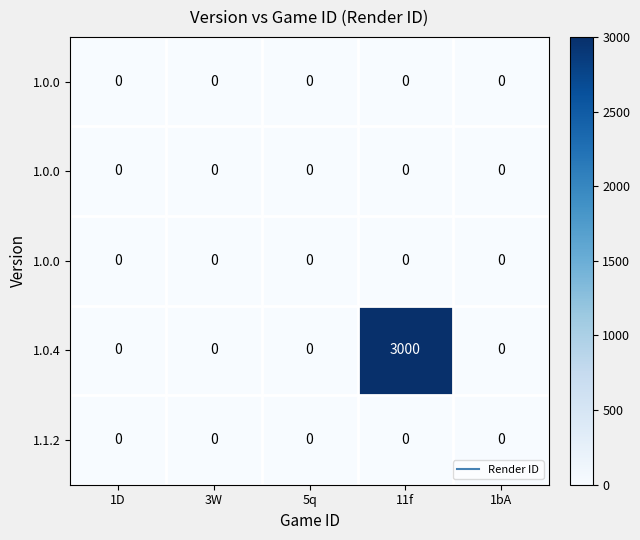

At which category is the sum across all series the highest?

11f